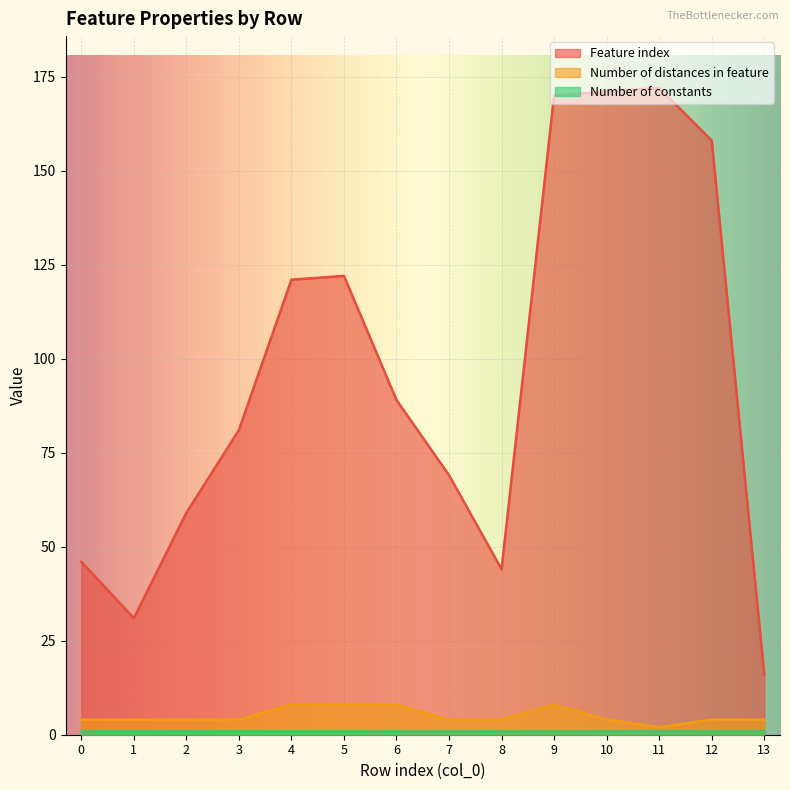

How many values in the Number of distances in feature series are below 4?

1